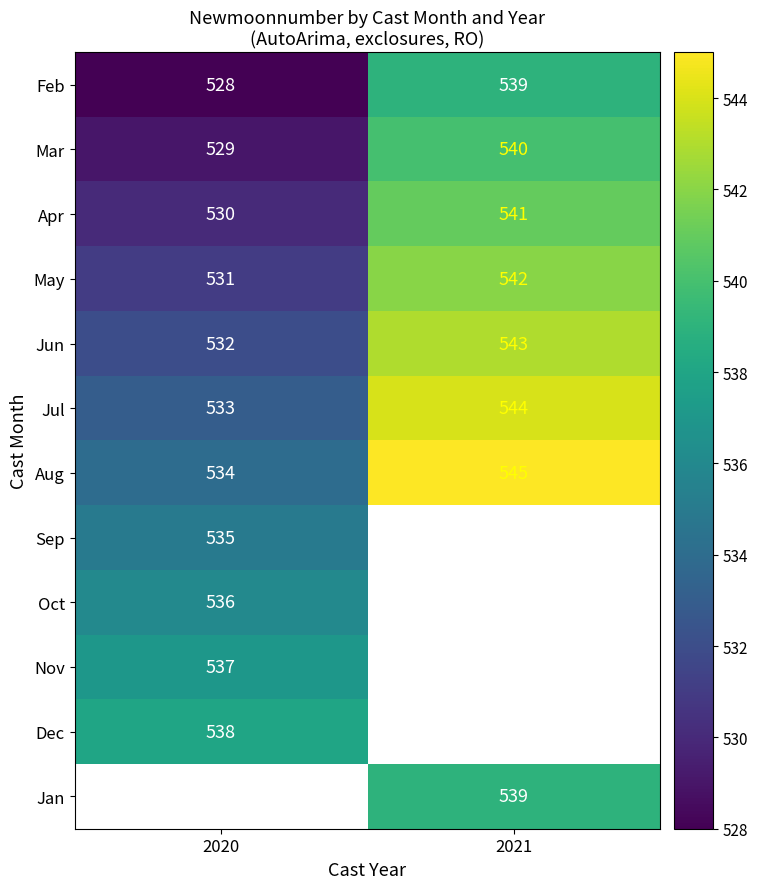

At how many categories does at least one series exceed 530?

2